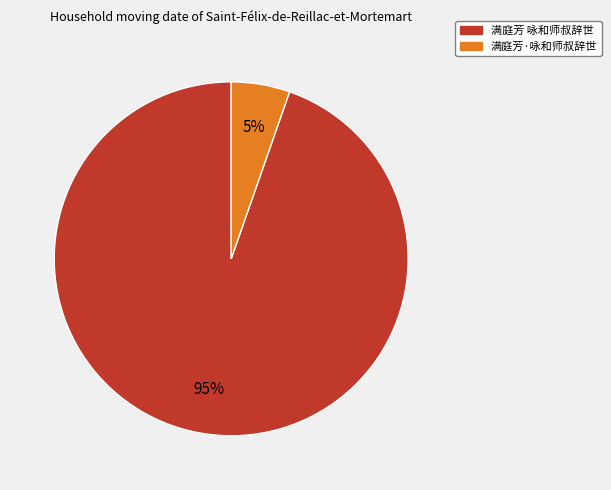

Count the number of slices in the pie.

2